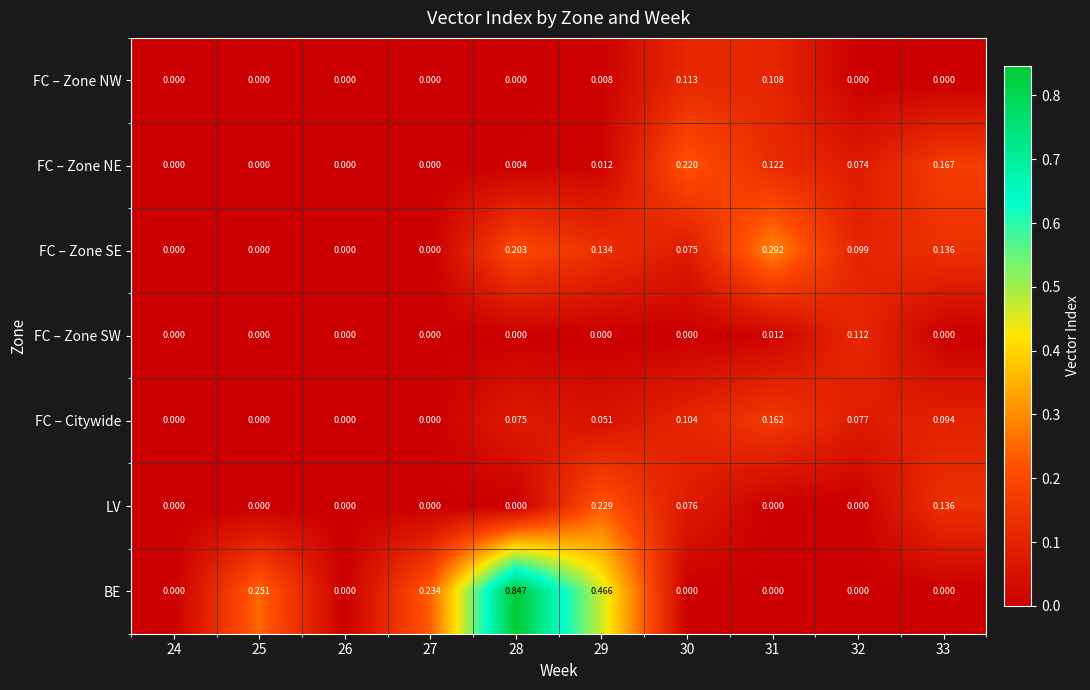

Which series has the widest spread of values?

BE